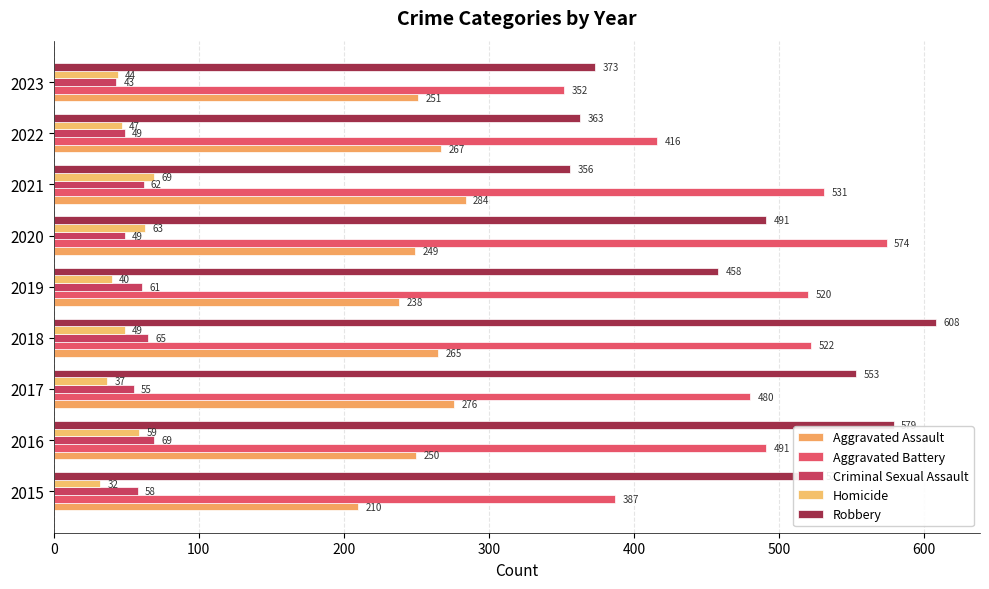

At which category is the sum across all series the highest?

2018